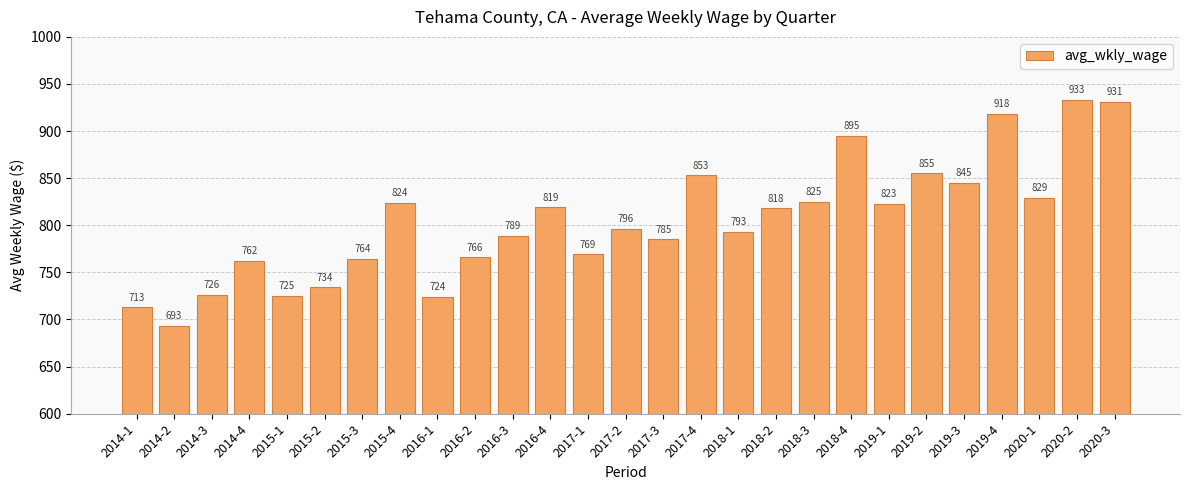

Reading left to right, transcribe all the data shown in this chart.

2014-1=713	2014-2=693	2014-3=726	2014-4=762	2015-1=725	2015-2=734	2015-3=764	2015-4=824	2016-1=724	2016-2=766	2016-3=789	2016-4=819	2017-1=769	2017-2=796	2017-3=785	2017-4=853	2018-1=793	2018-2=818	2018-3=825	2018-4=895	2019-1=823	2019-2=855	2019-3=845	2019-4=918	2020-1=829	2020-2=933	2020-3=931